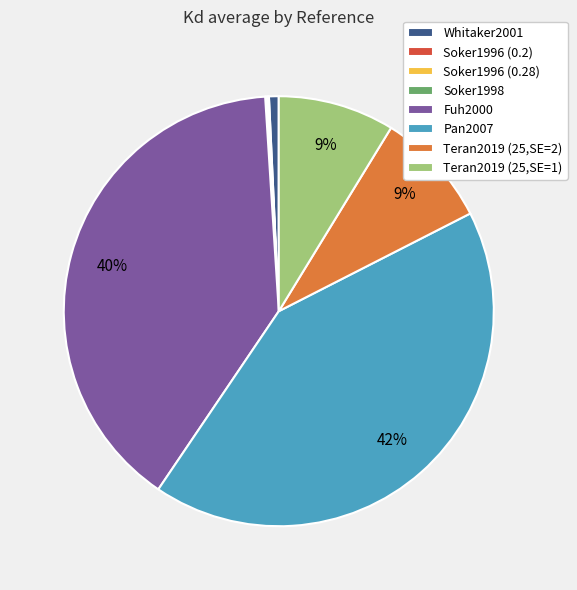

What percentage is the Fuh2000 slice, to the nearest percent?

40%